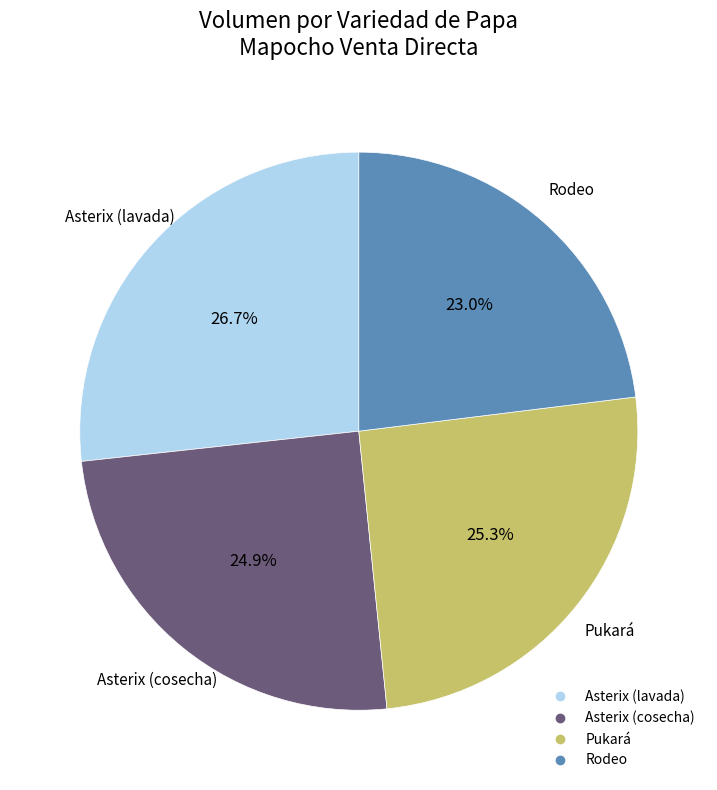

How many slices are in this pie chart?

4